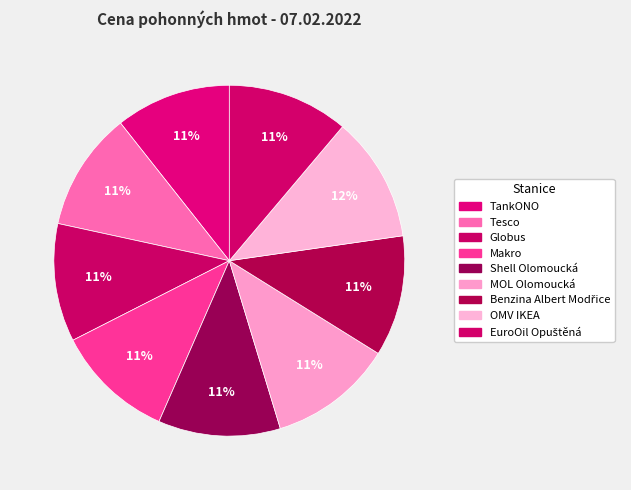

To the nearest percent, what percentage of the pie is OMV IKEA?

12%